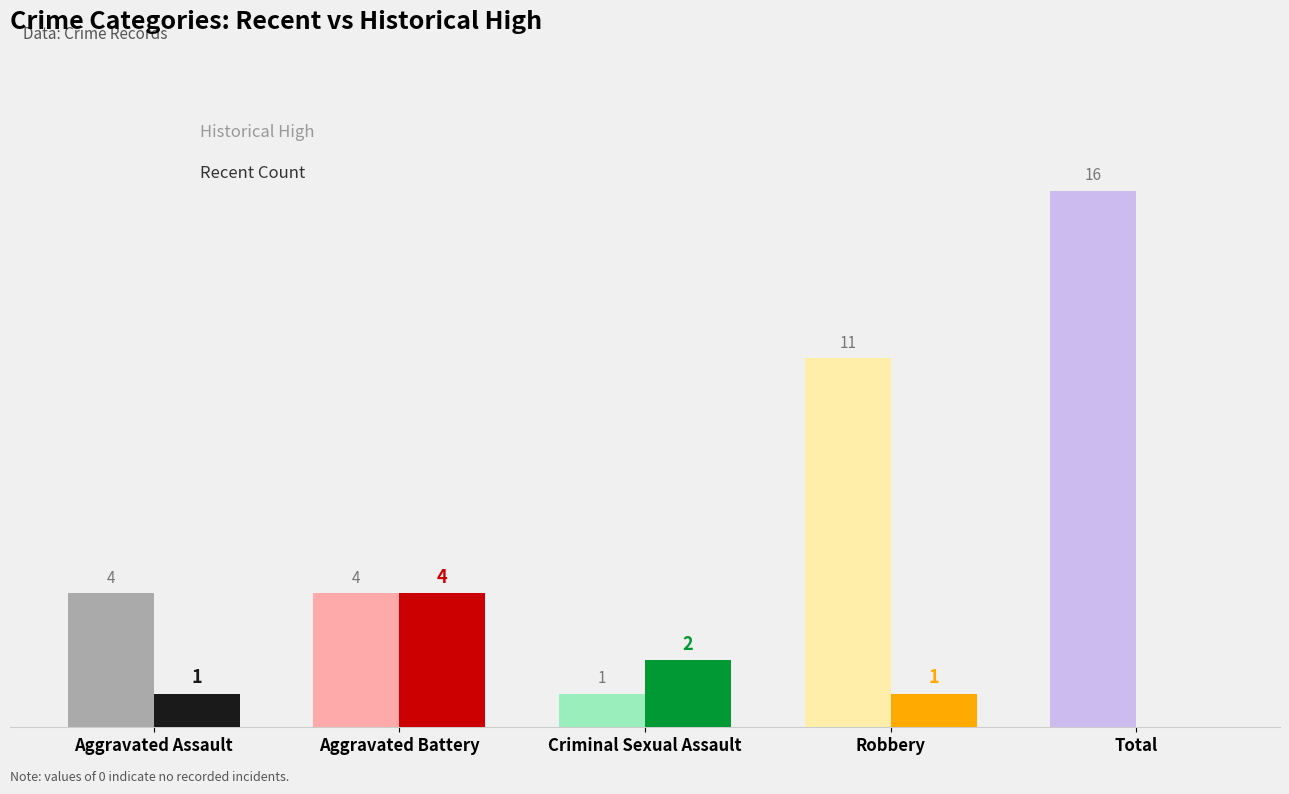

Is the value of Historical High at Aggravated Battery greater than the value of Crime Count at Criminal Sexual Assault?

Yes